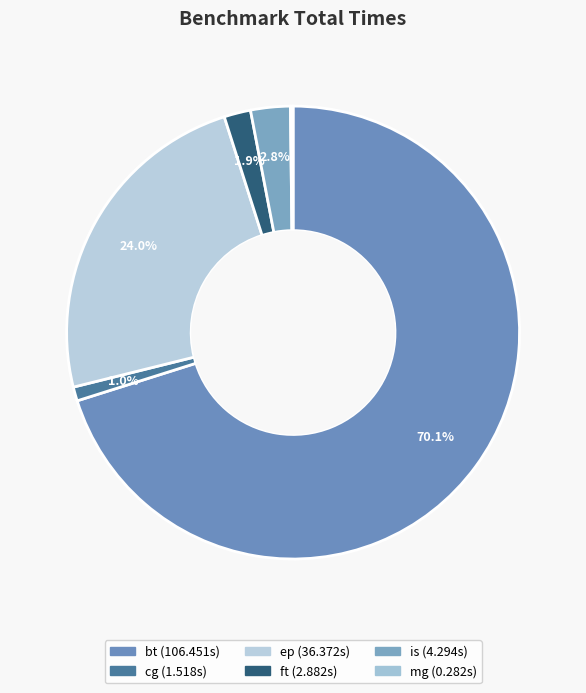

How much of the chart is everything except mg?

99.8%